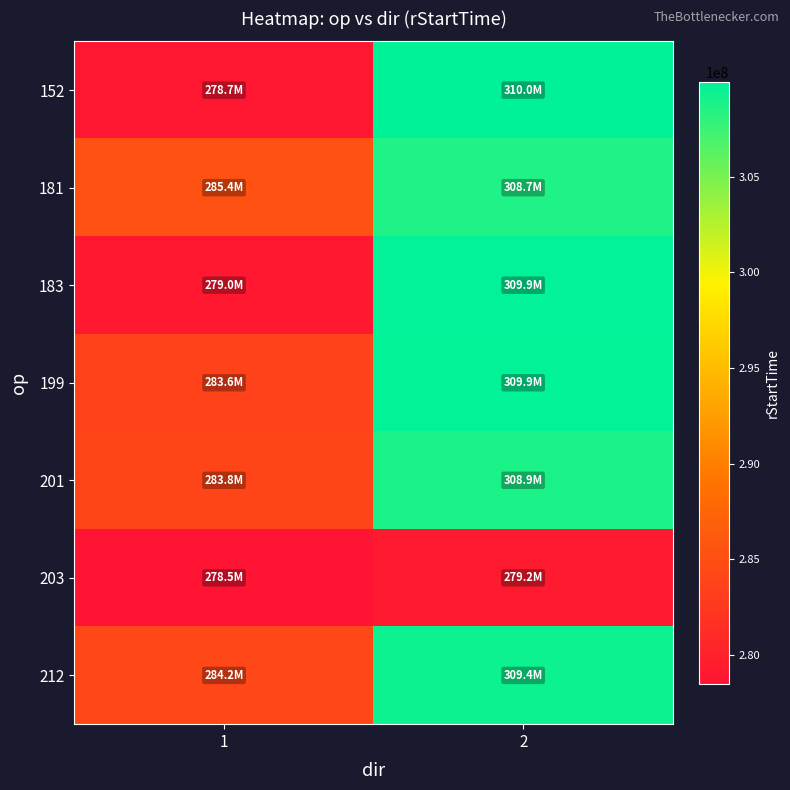

How many categories are shown in the chart?

2